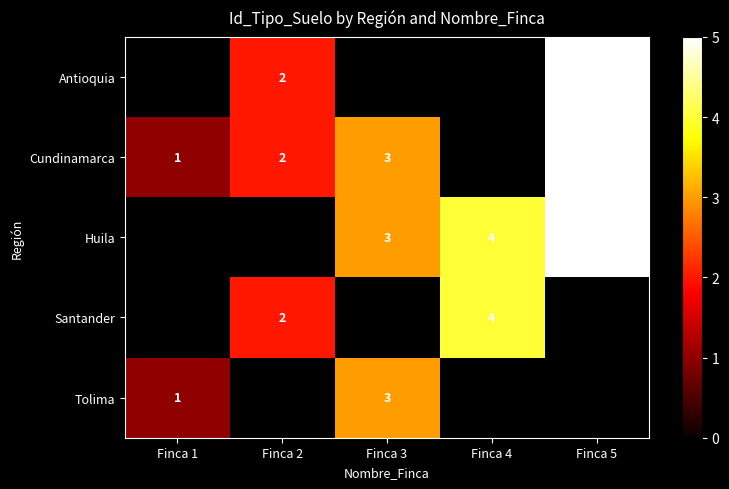

Is it true that Antioquia equals 2 at Finca 2?

True